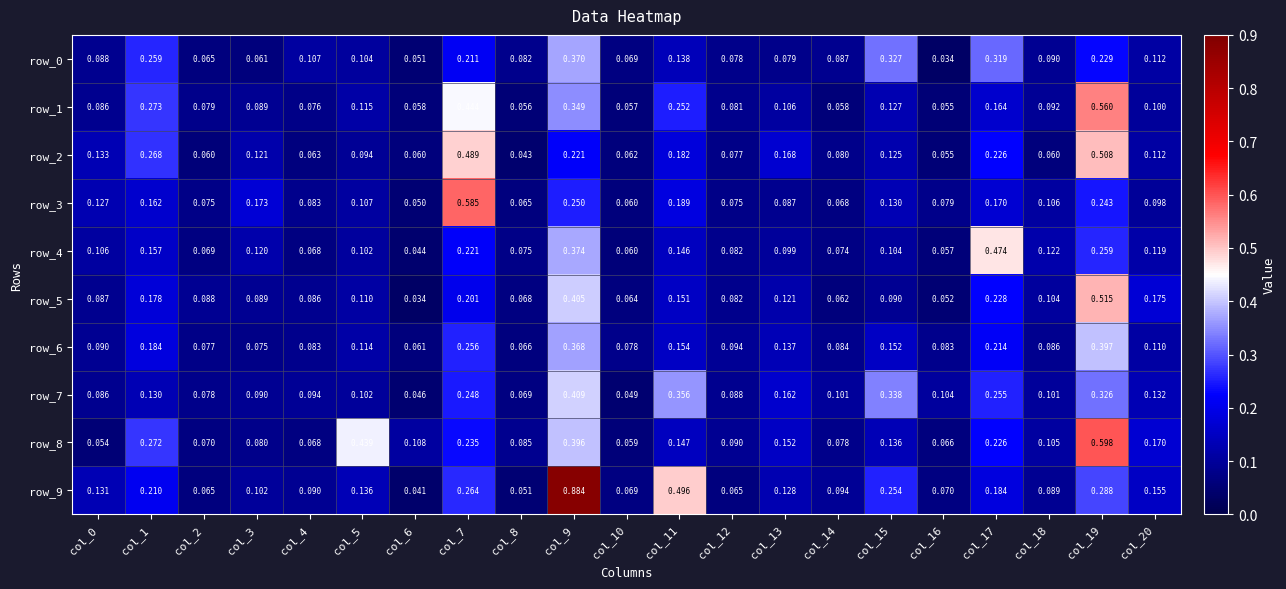

What is the sum of all row_7 values?

3.4